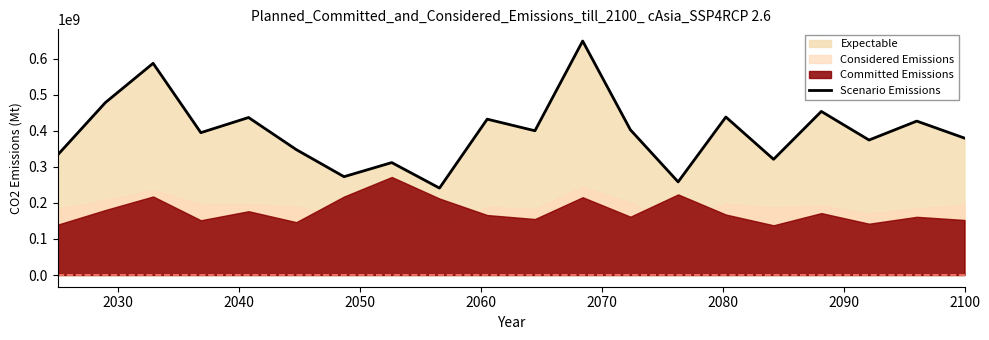

What is the lowest value of the Scenario Emissions series?

241286240.0